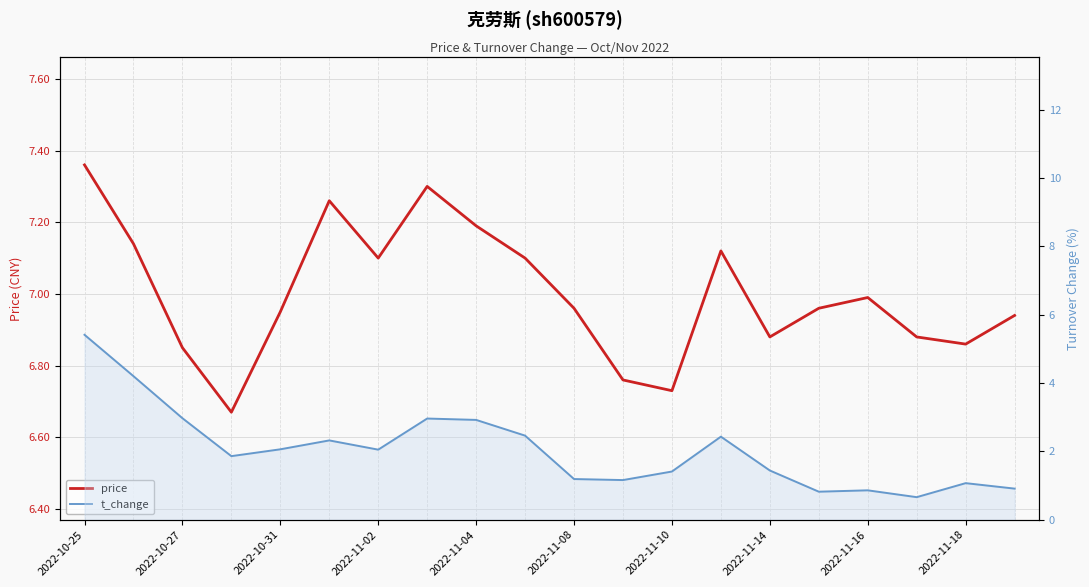

Which series changed the most between 11 and 18?

price